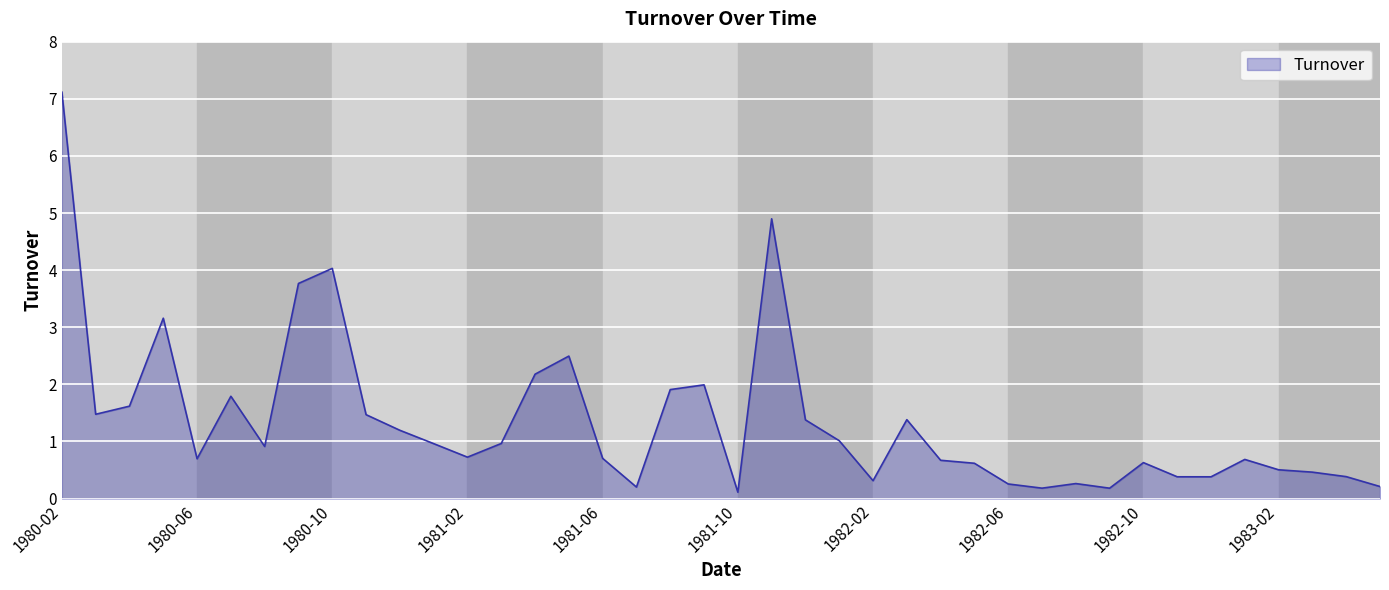

Reading right to left, list all the values displayed in this chart.

0.2	0.4	0.5	0.5	0.7	0.4	0.4	0.6	0.2	0.3	0.2	0.3	0.6	0.7	1.4	0.3	1.0	1.4	4.9	0.1	2.0	1.9	0.2	0.7	2.5	2.2	1.0	0.7	1.0	1.2	1.5	4.0	3.8	0.9	1.8	0.7	3.2	1.6	1.5	7.1